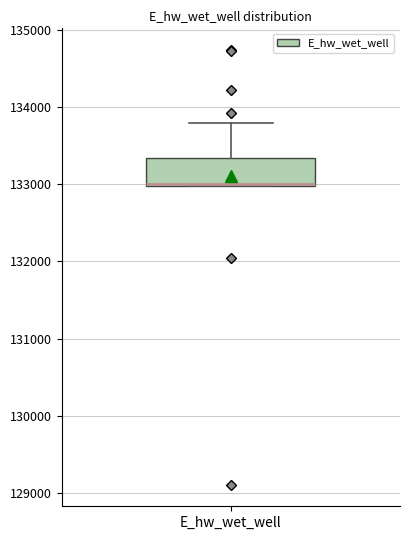

Read this box plot against the y-axis: the position of the median line, the range covered by the box, and the ends of both whiskers. The values are not printed on the chart, so give them approximately, as read against the axis.

median 133000, box 133000 to 133300, whiskers 133000 to 133800